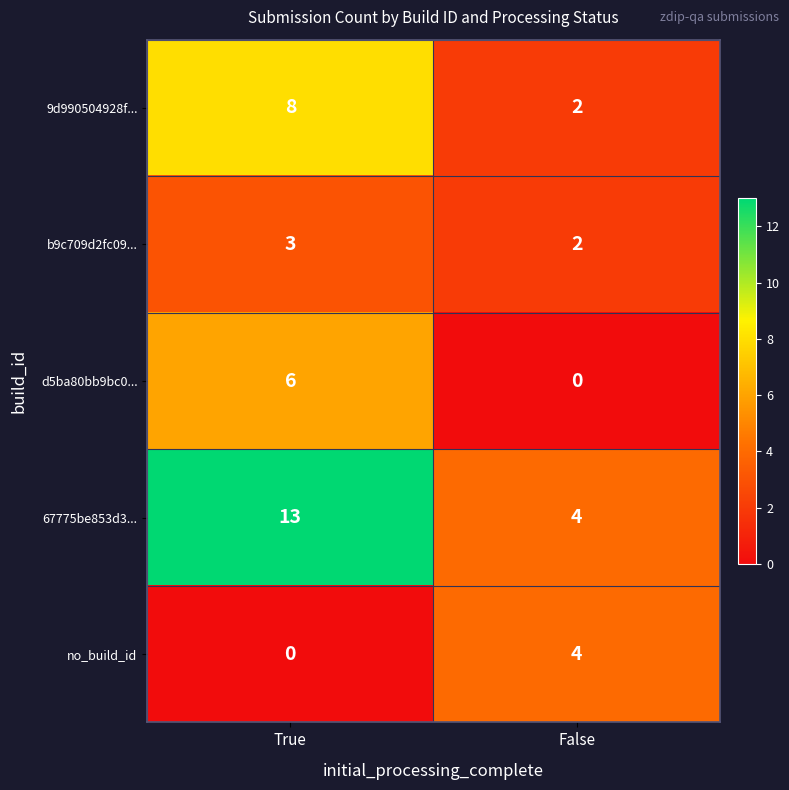

What is the sum of all d5ba80bb9bc0... values?

6